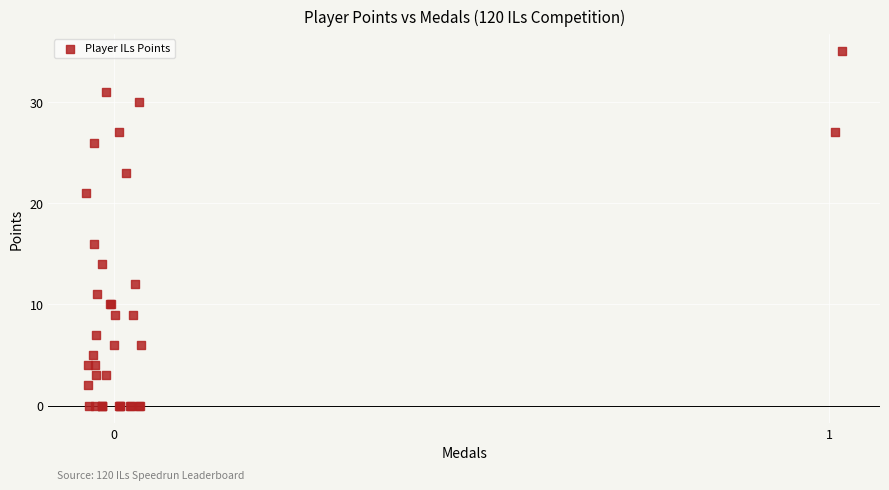

What Y value in the scatter plot is closest to 17?

16